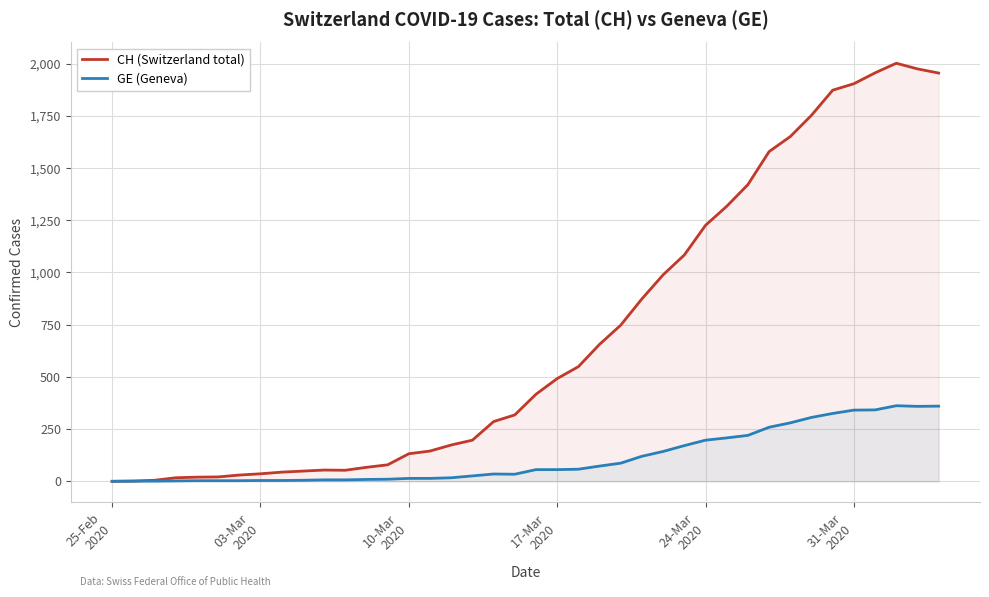

What is the highest value of the CH (Switzerland total) series?

2002